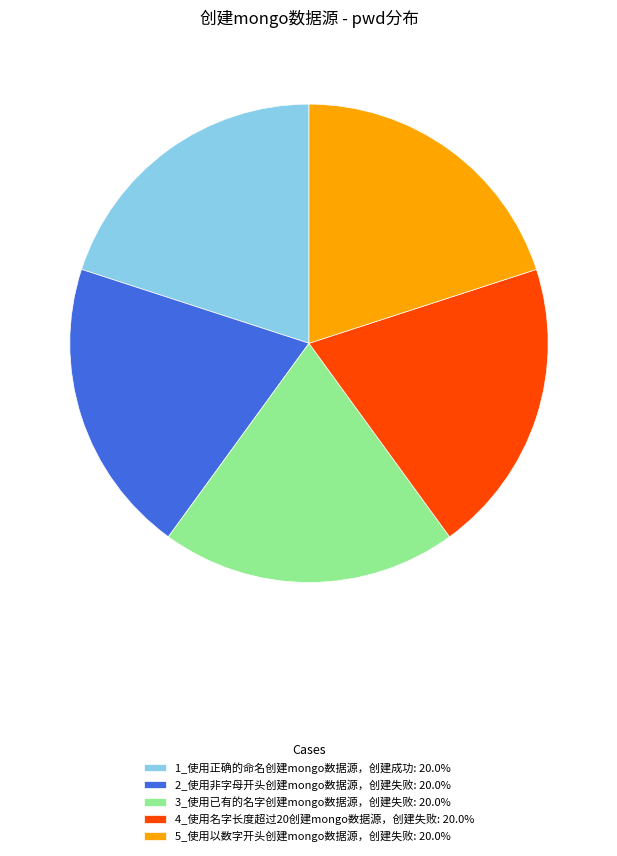

Approximately how many times larger is the value at 1_使用正确的命名创建mongo数据源，创建成功 compared to 2_使用非字母开头创建mongo数据源，创建失败?

1.0